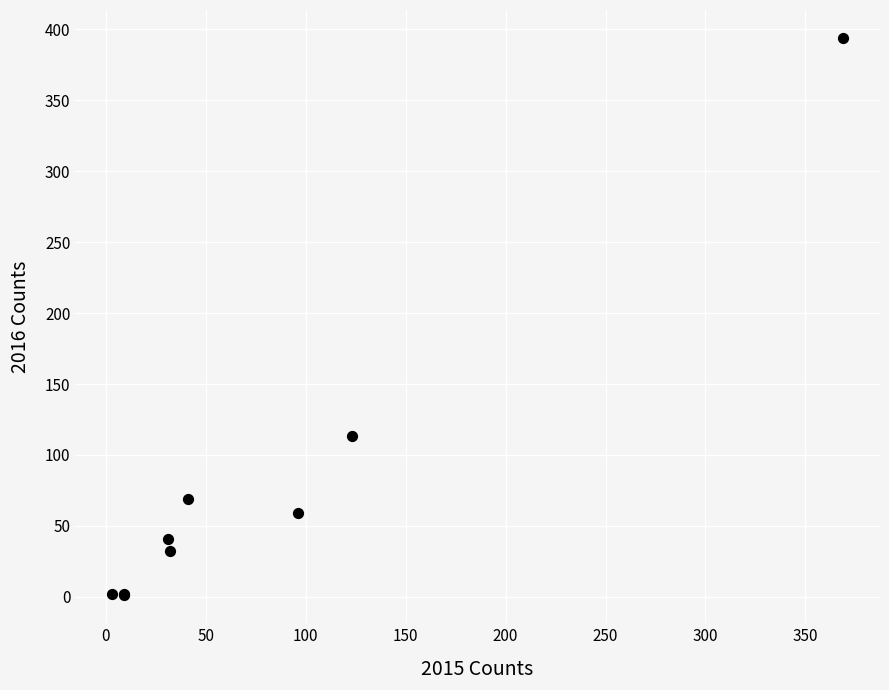

What Y value in the scatter plot is closest to 197?

113